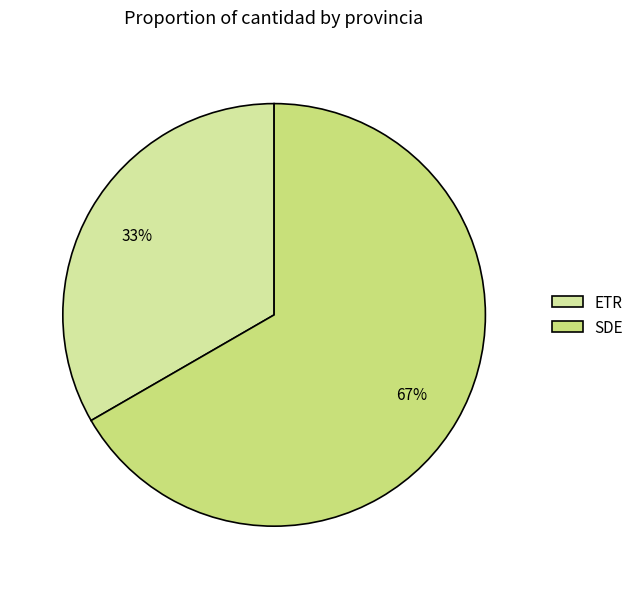

To the nearest percent, what is the average slice percentage?

50%